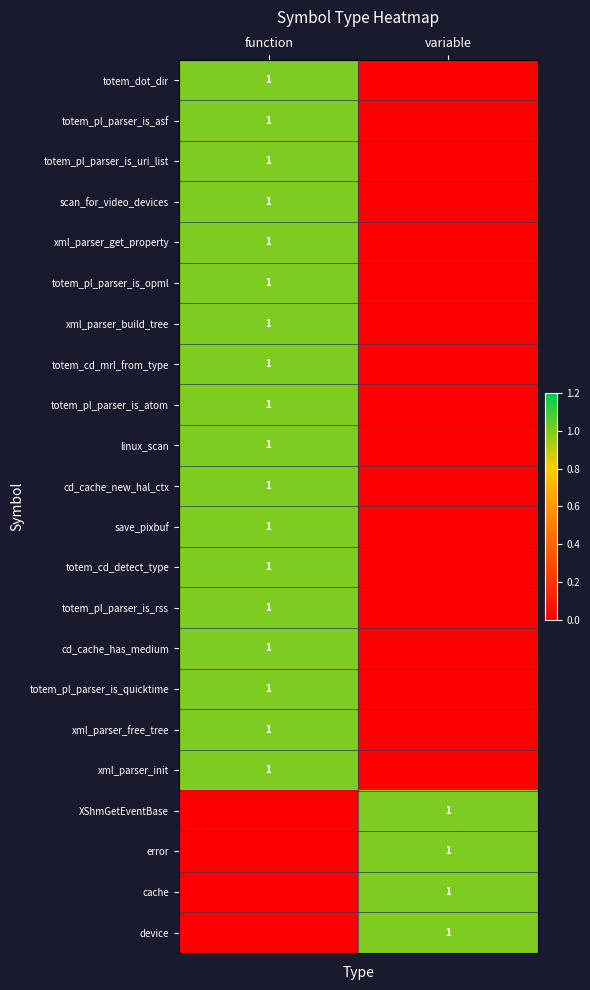

The value of linux_scan at function is 2. True or false?

False